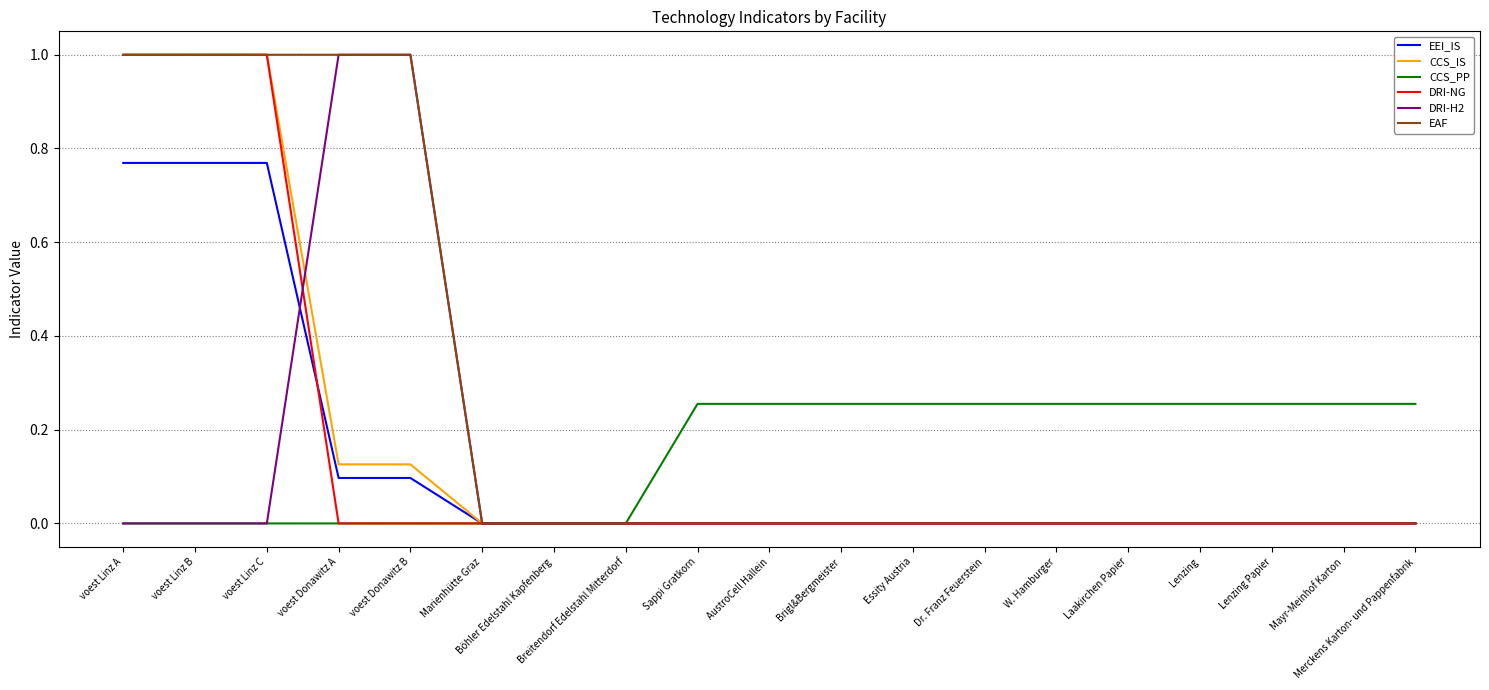

Which series changed the most between Marienhütte Graz and Brigl&Bergmeister?

CCS_PP